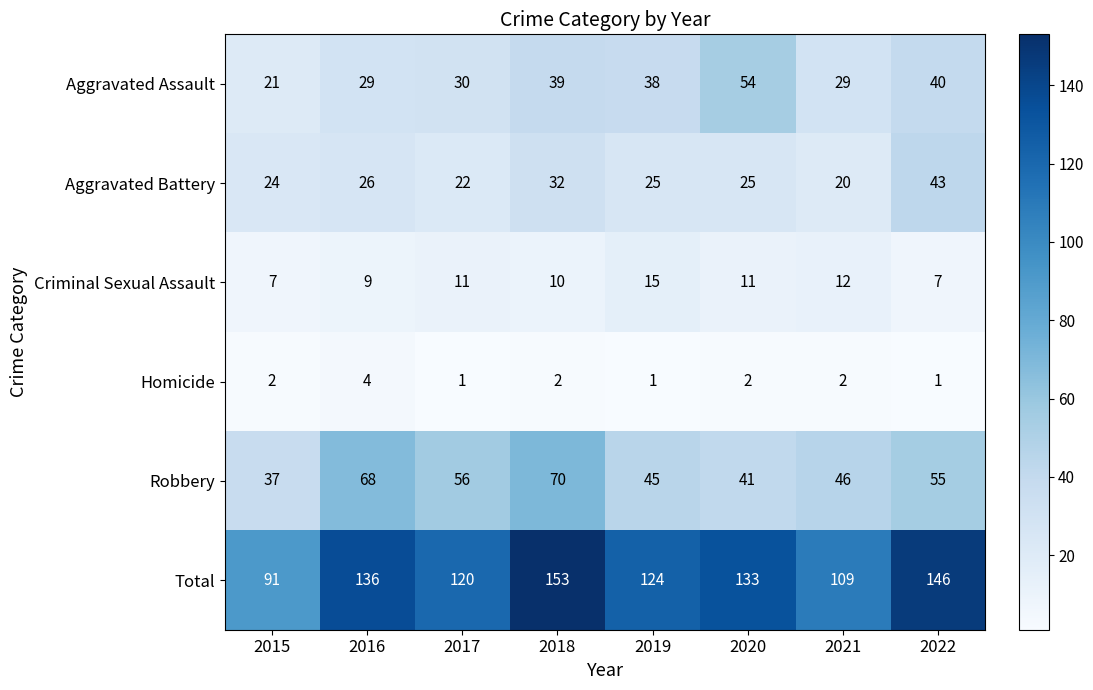

Which series has the widest spread of values?

Total